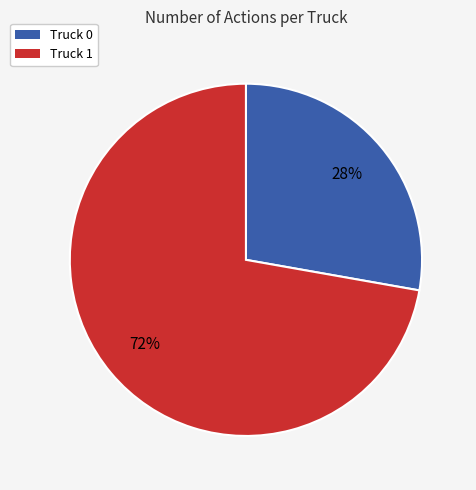

Rank the categories by value from highest to lowest.

Truck 1, Truck 0